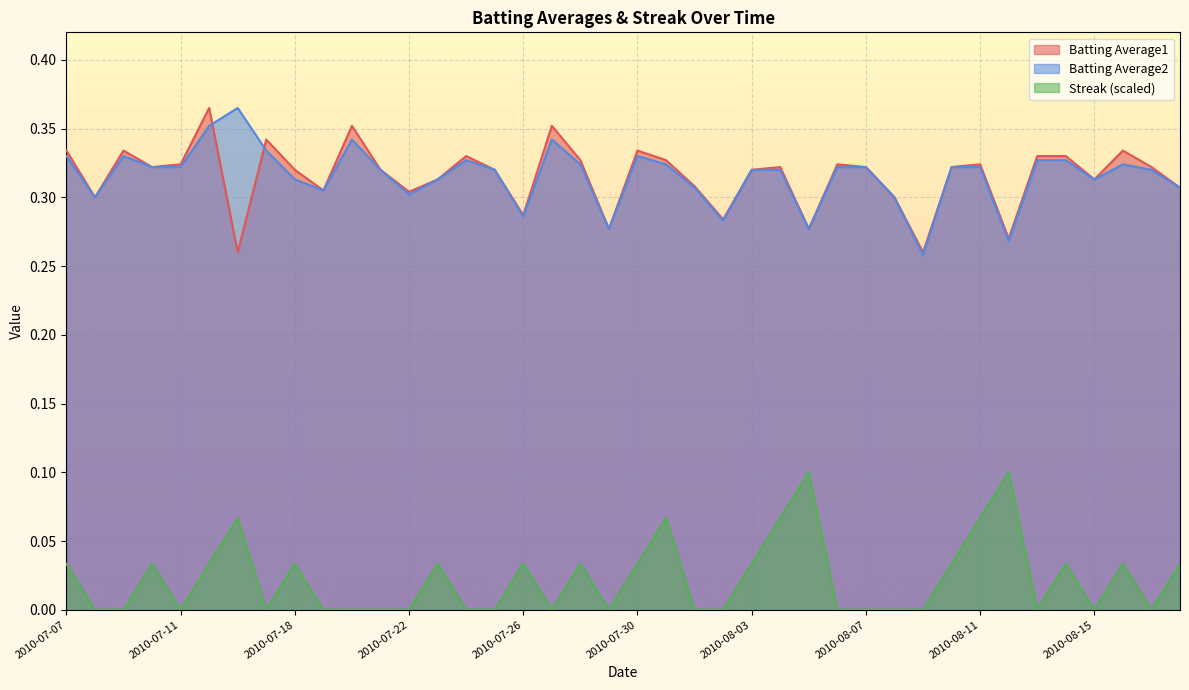

How many intersections are there between Batting Average2 and Batting Average1?

2